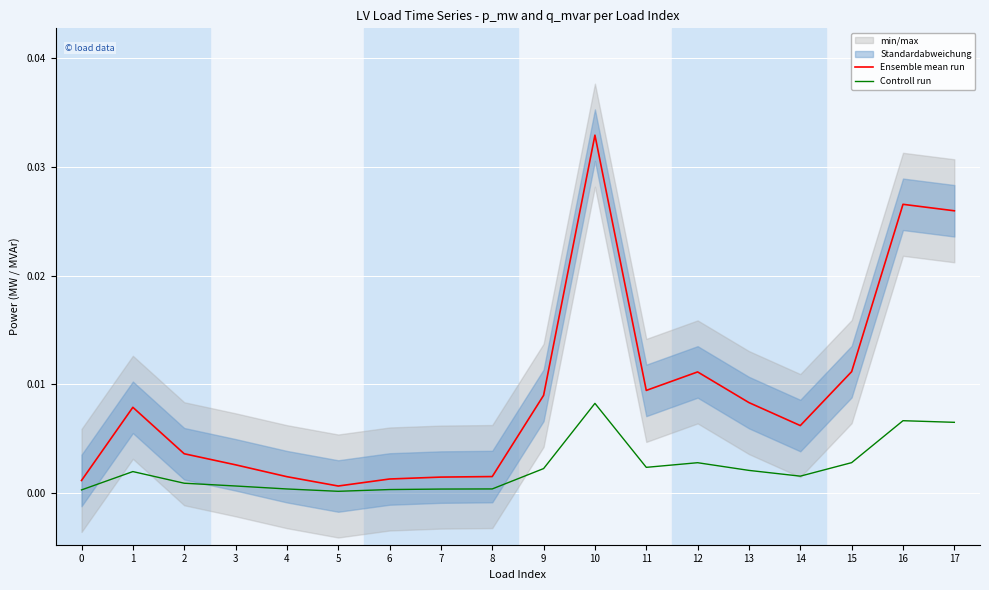

At 9, list the series in order from smallest to largest.

Controll run, Ensemble mean run